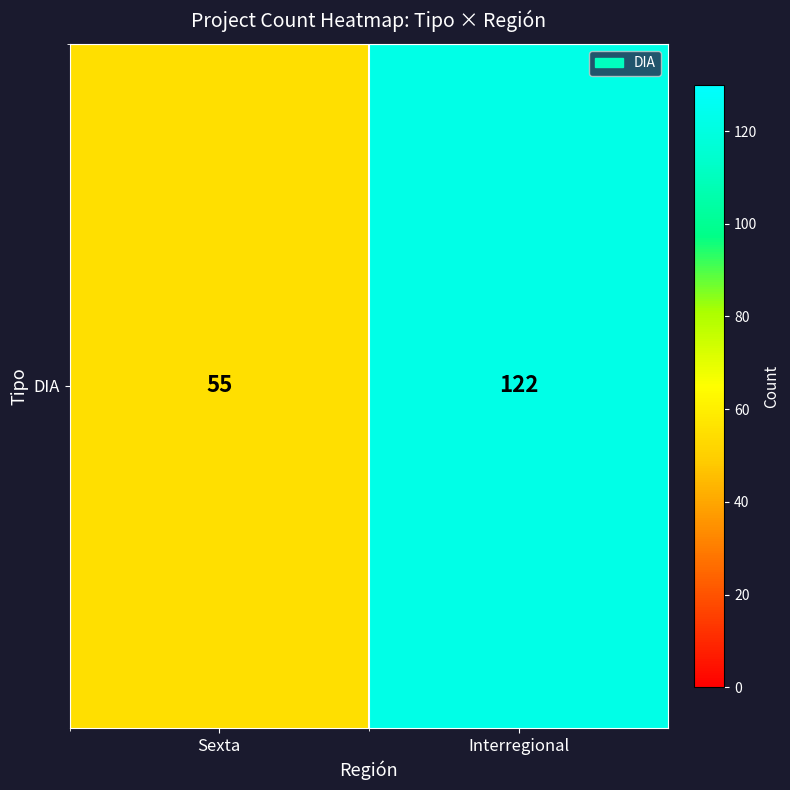

True or false: the data shows 122 at Interregional.

True